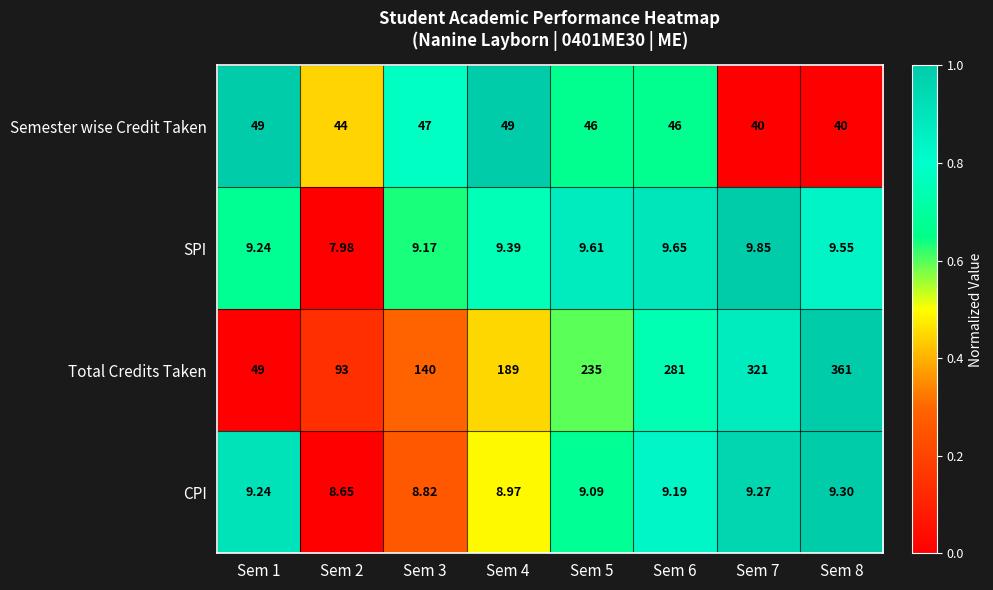

Rank the series by their maximum value, from highest to lowest.

Total Credits Taken, Semester wise Credit Taken, SPI, CPI